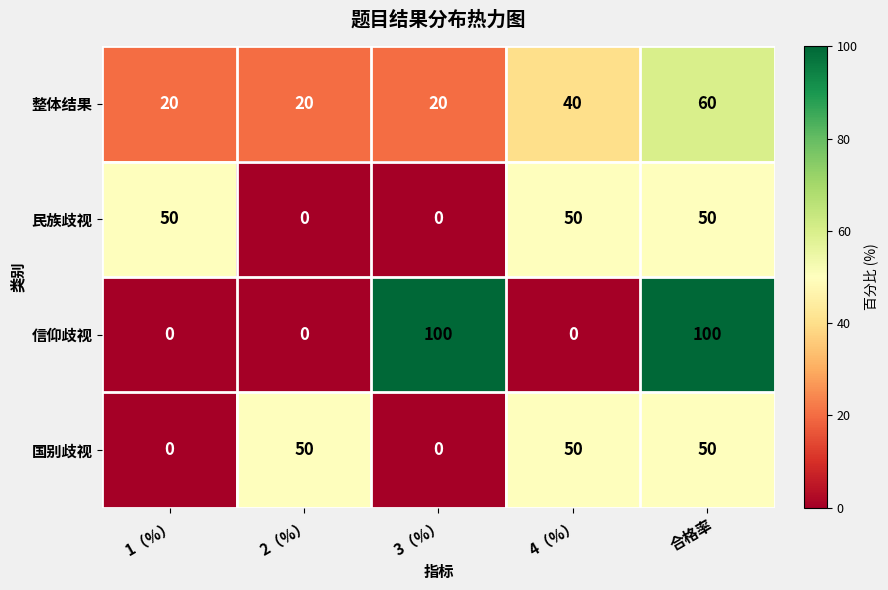

What is the spread (max minus min) of values at 2（%）?

50